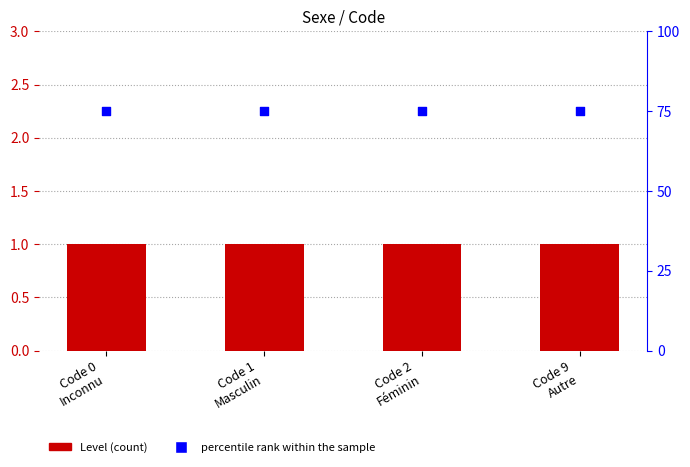

Is the value of percentile rank within the sample at Code 0
Inconnu greater than the value of Level at Code 1
Masculin?

Yes